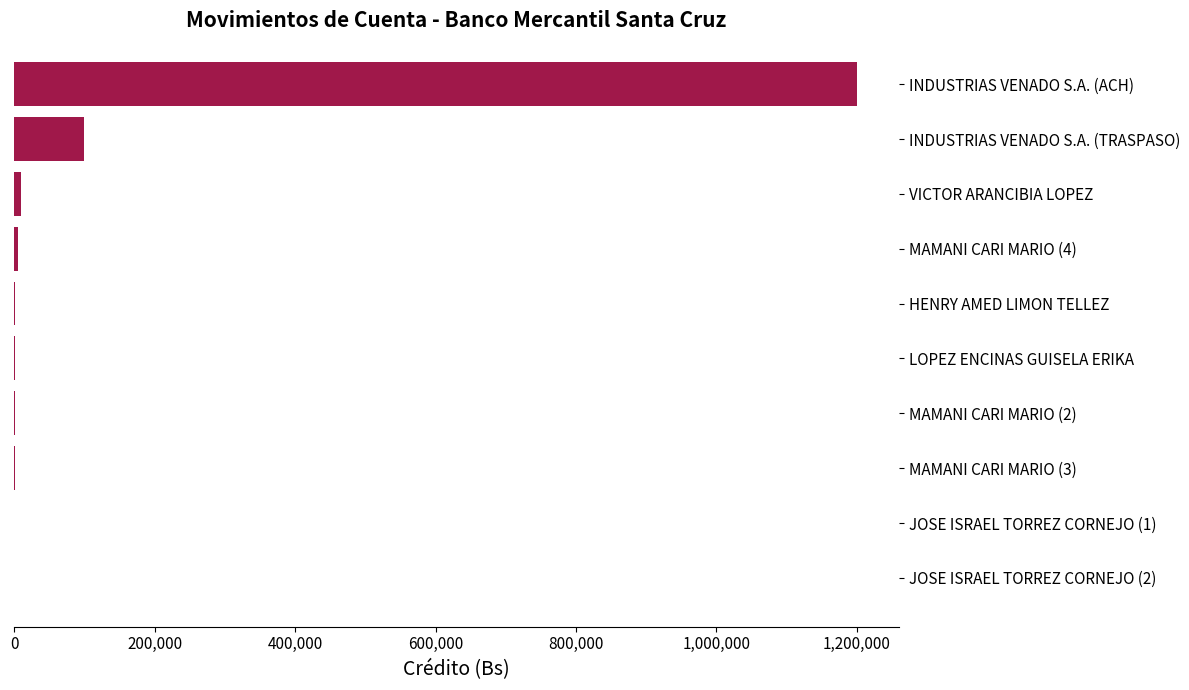

The value at INDUSTRIAS VENADO S.A. (ACH) is 1618148.4. True or false?

False